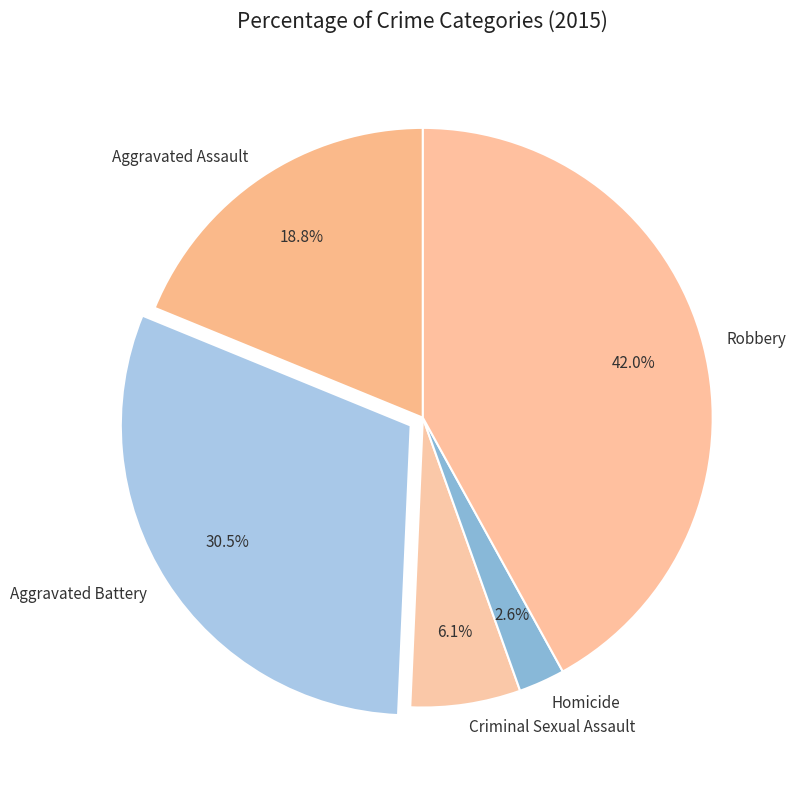

Count the number of slices in the pie.

5